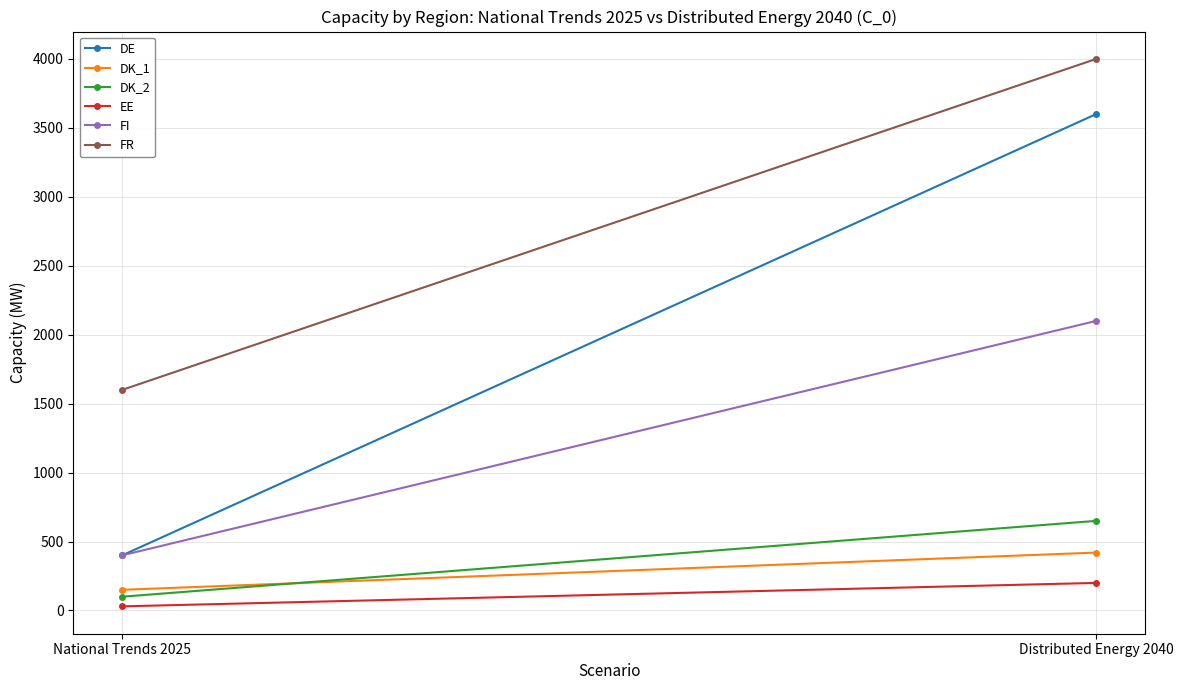

What are all the series names shown in the legend?

DE, DK_1, DK_2, EE, FI, FR